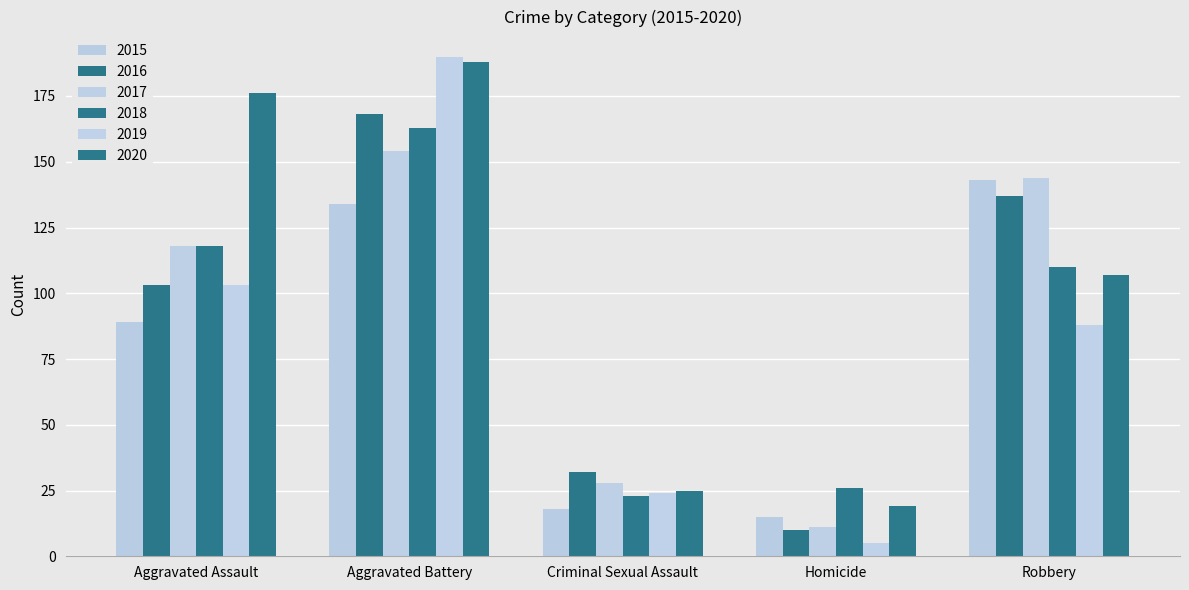

Which series has the largest total across all categories?

2020